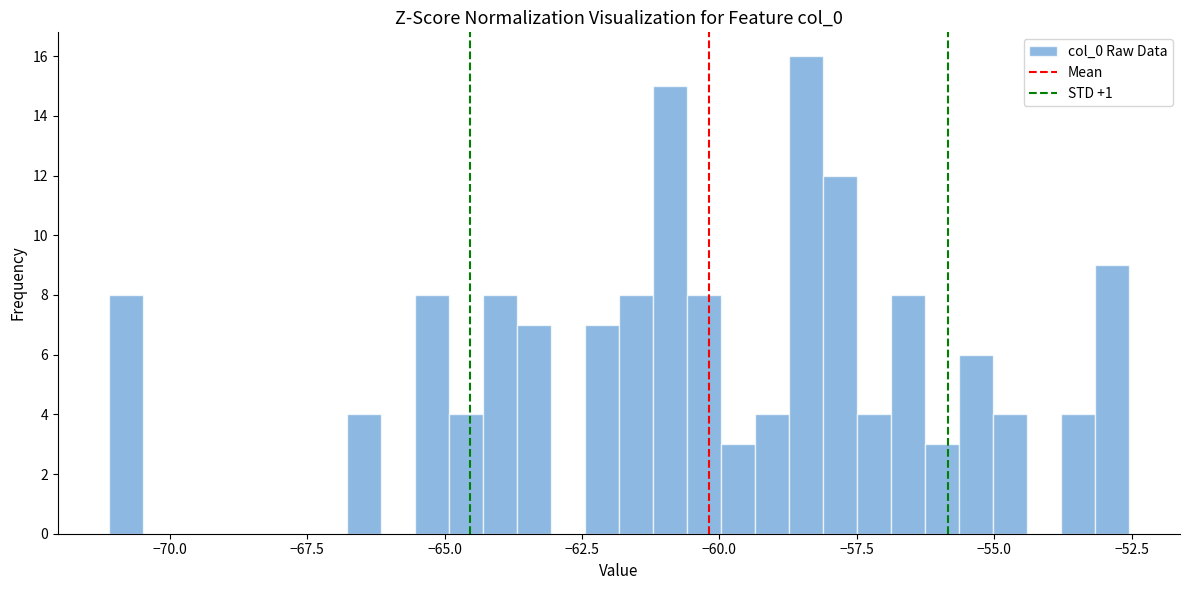

Around what value on the x-axis is the tallest bar? Give the approximate position of its centre, as read against the axis.

-58.5